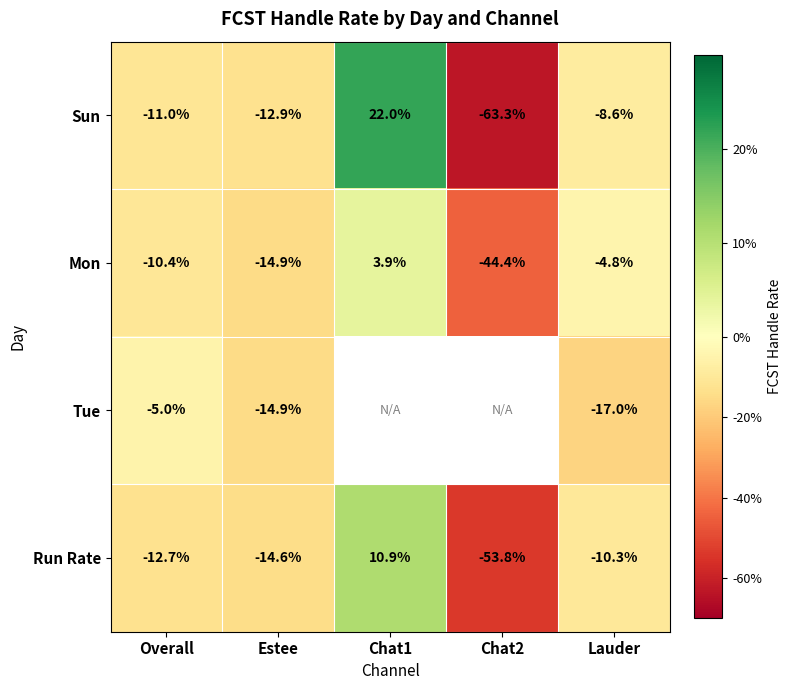

Which category has the highest value in the Sun series?

Chat1